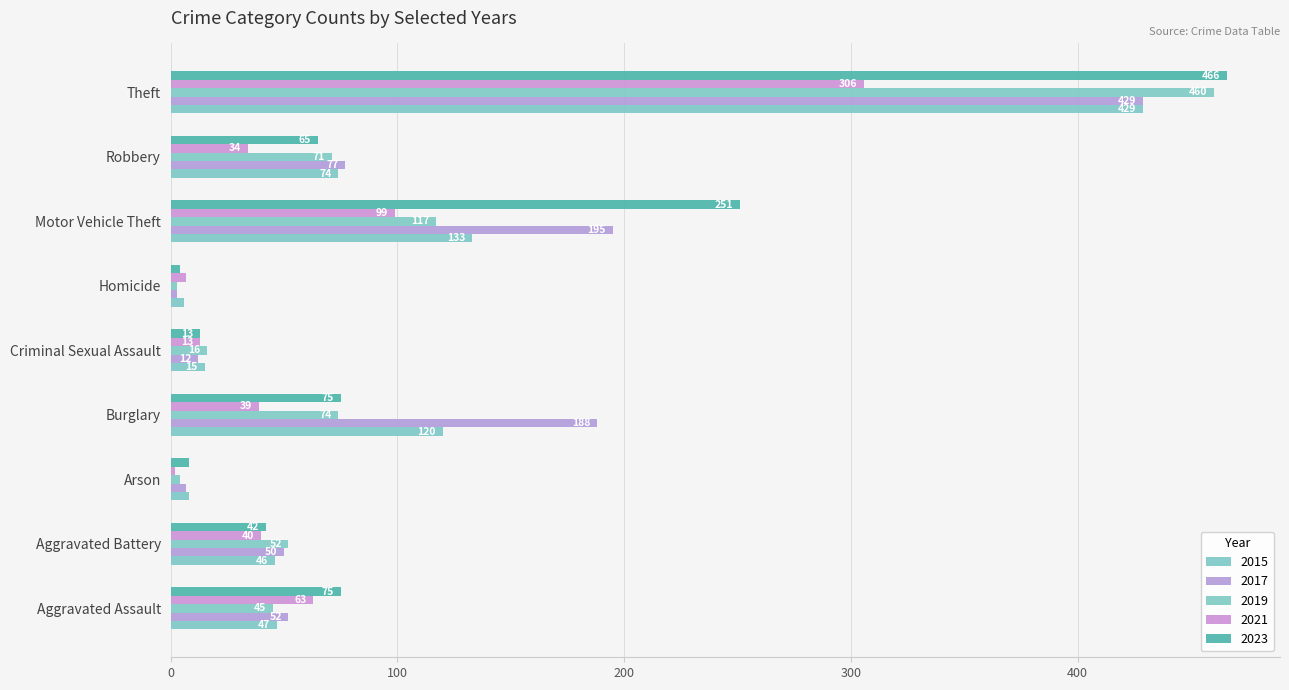

At which label is 2015 closest to 217?

Motor Vehicle Theft